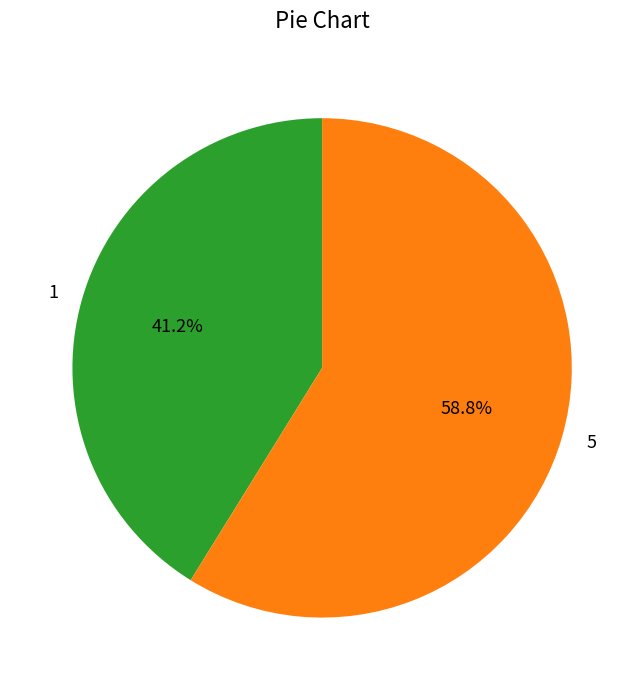

Rank the categories by value from highest to lowest.

5, 1